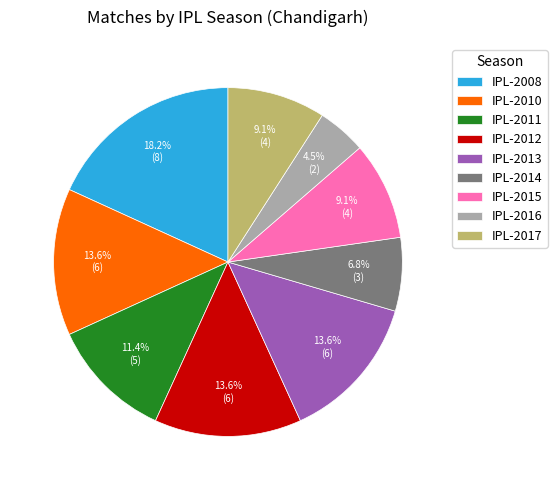

What percentage is NOT represented by IPL-2013?

86.4%